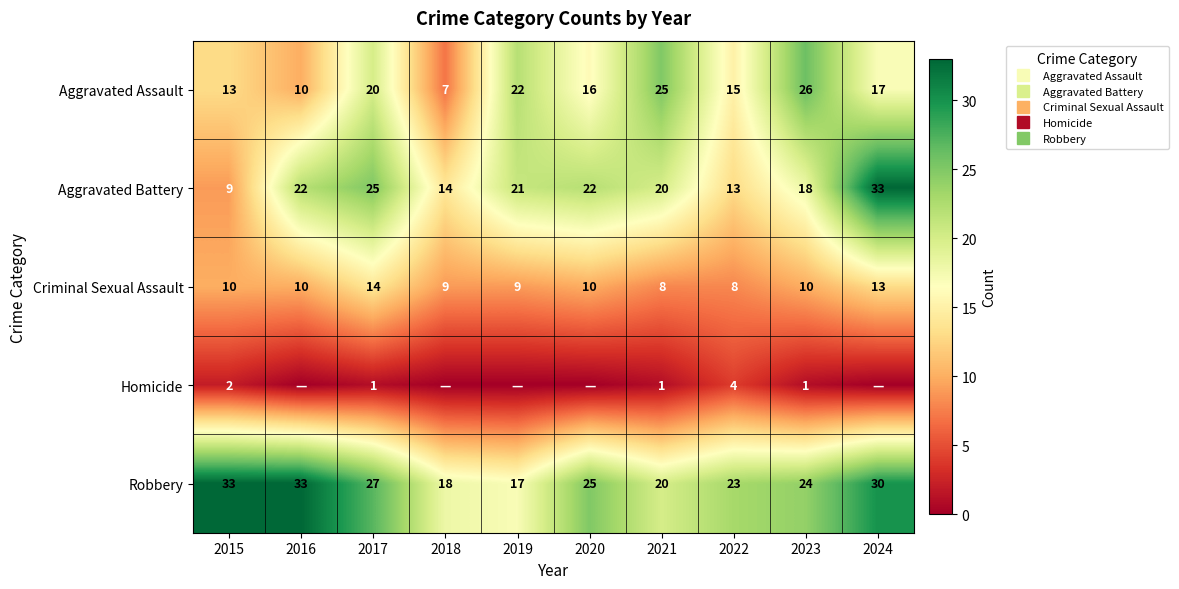

The Robbery series shows 17 at 2019. True or false?

True